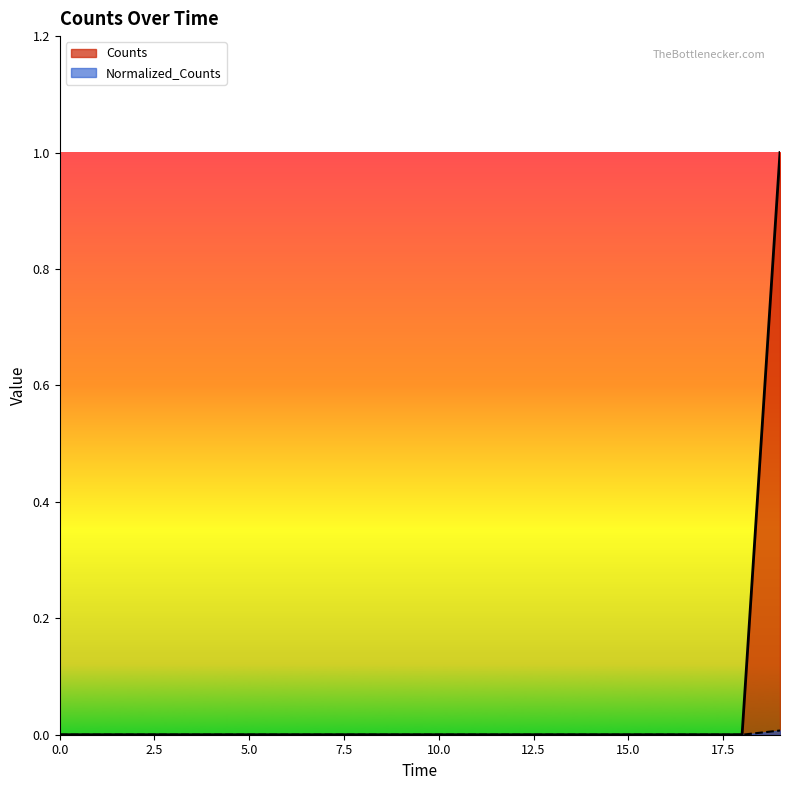

Rank the series by their average value, from lowest to highest.

Normalized_Counts, Counts